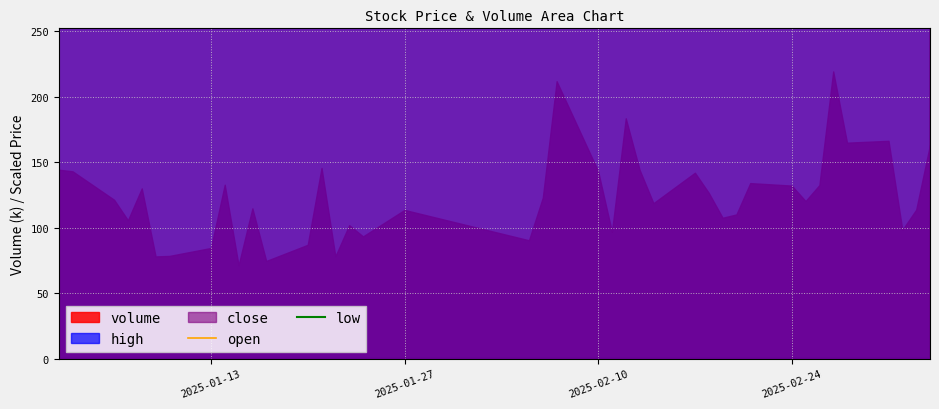

At which label does open first exceed 4079?

2025-01-13